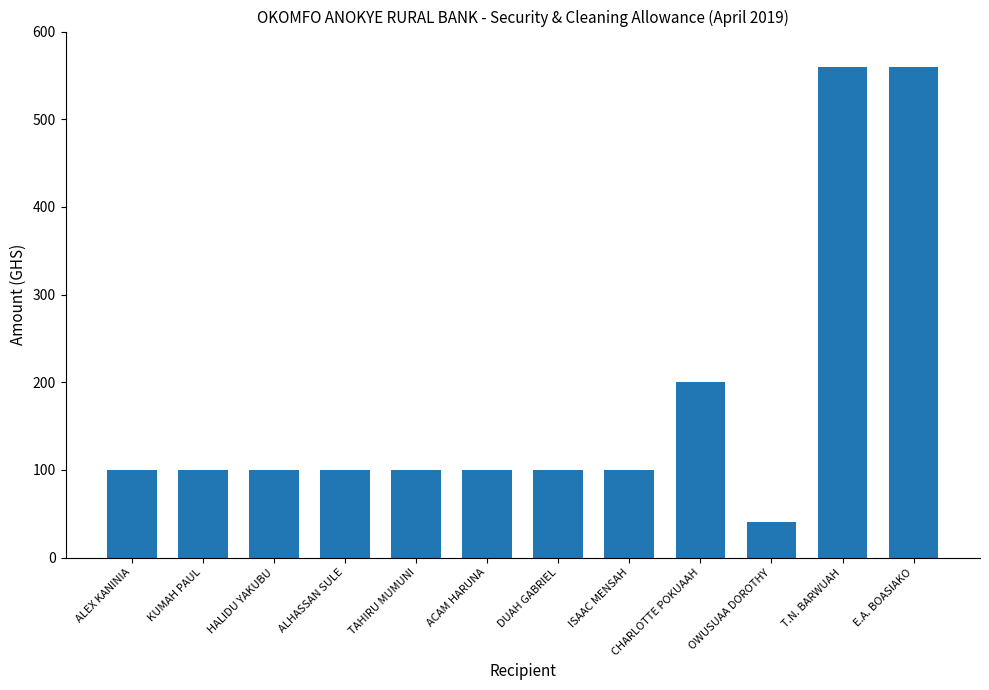

What is the difference between the maximum and second lowest values?

459.0